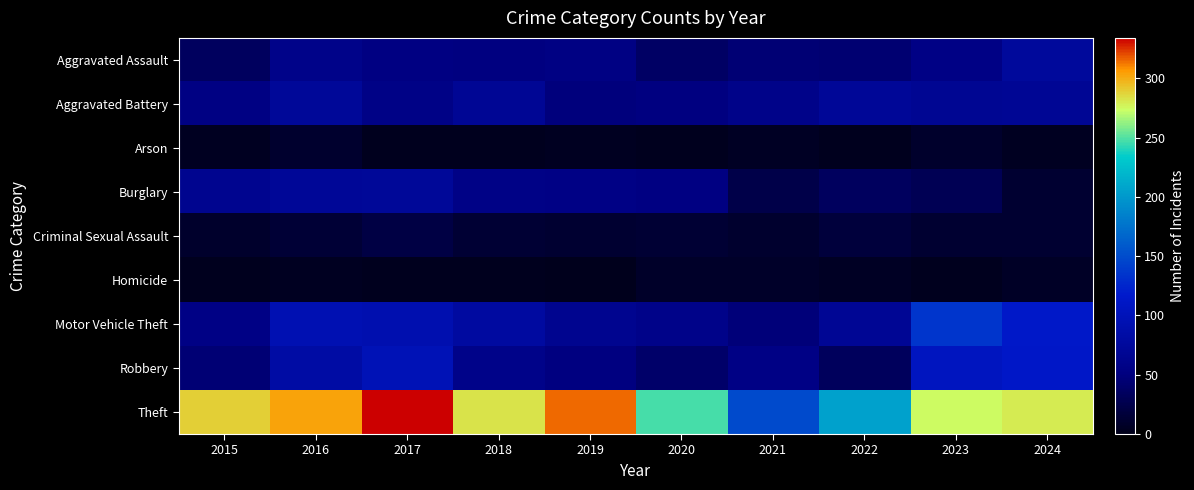

Which series changed the most between 2020 and 2022?

Theft